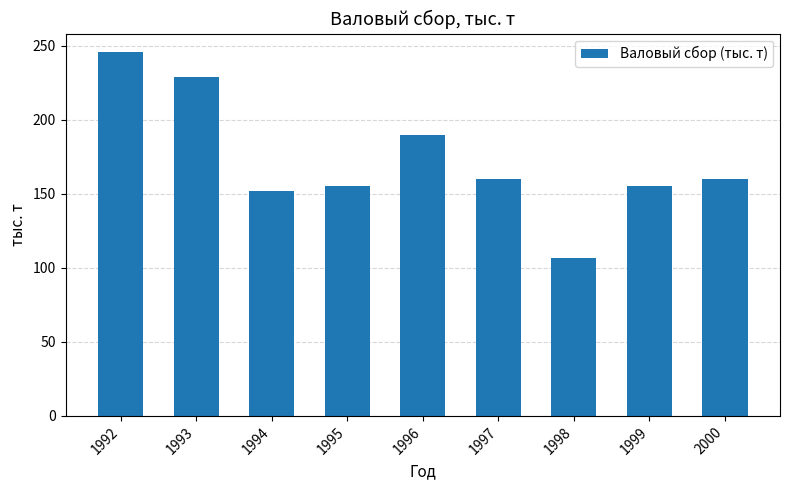

What is the change in value from 1995 to 1996?

+35